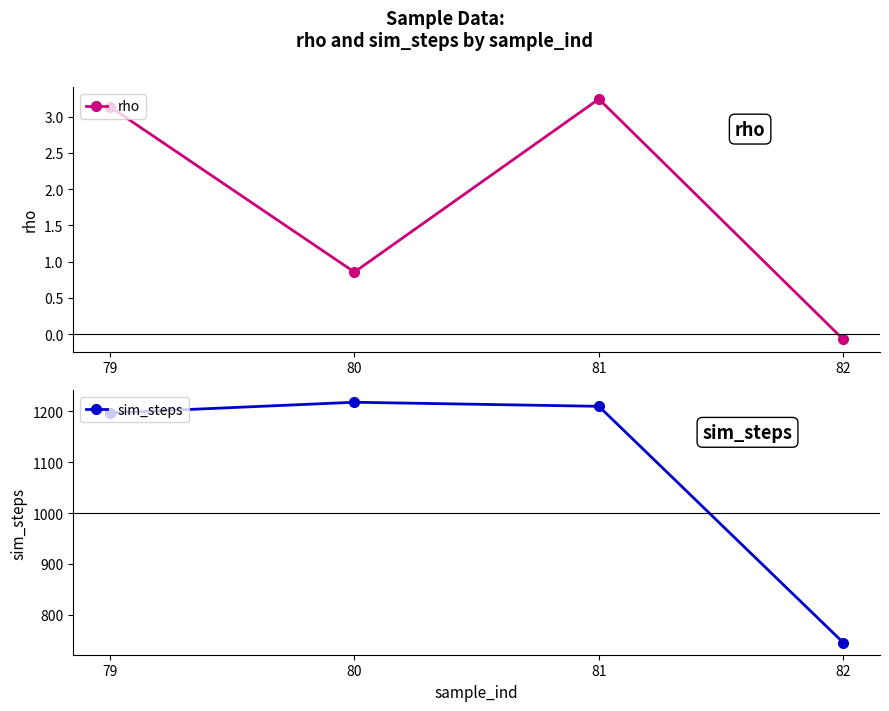

List the labels in order of rho value, largest first.

81, 79, 80, 82